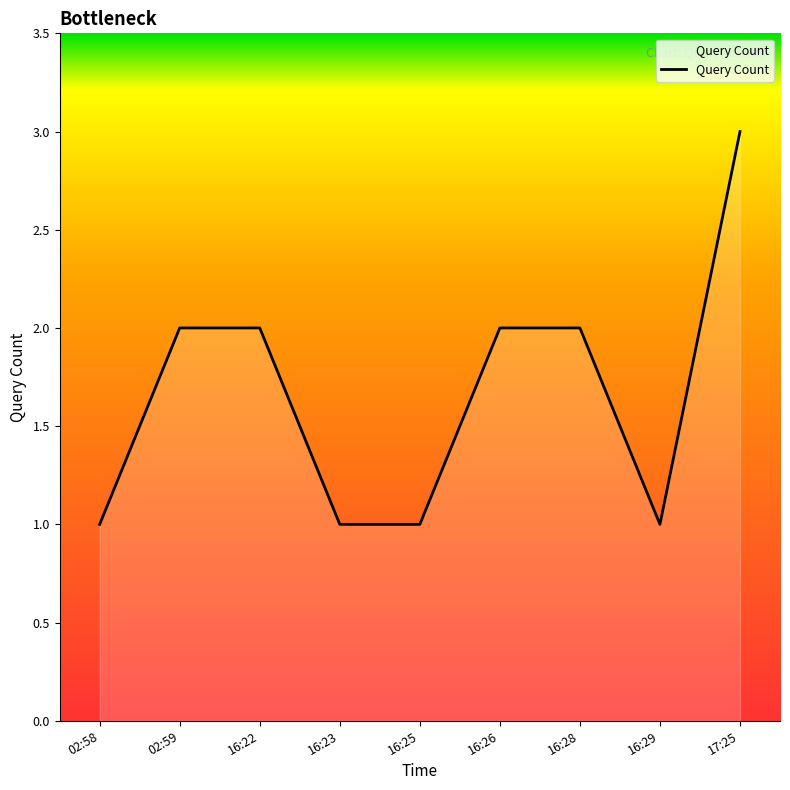

Reading left to right, list all the values displayed in this chart.

02:58=1	02:59=2	16:22=2	16:23=1	16:25=1	16:26=2	16:28=2	16:29=1	17:25=3